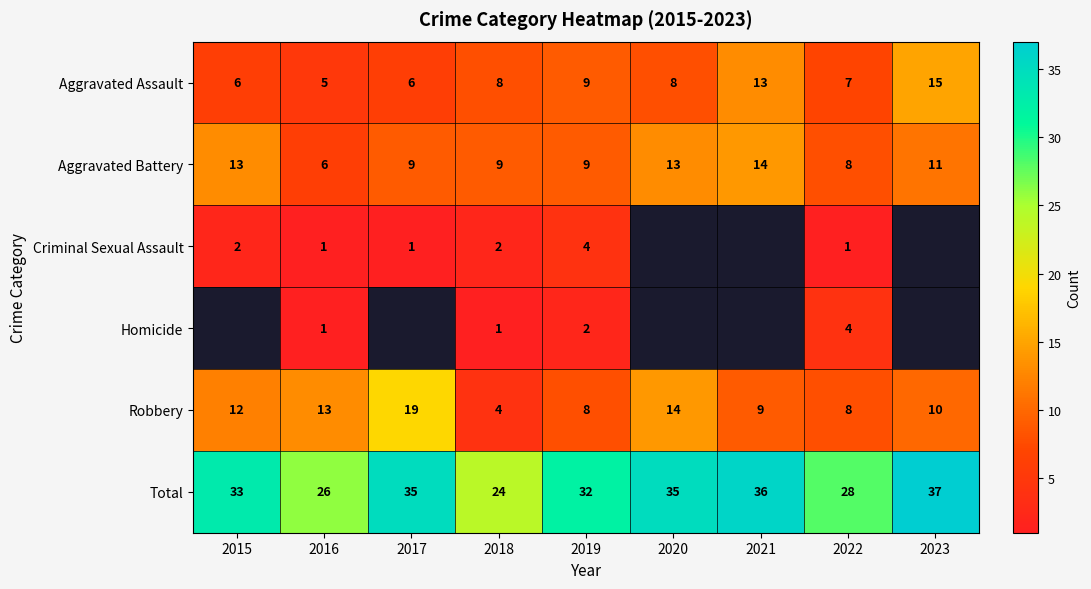

What is the difference between the highest and lowest values at 2018?

23